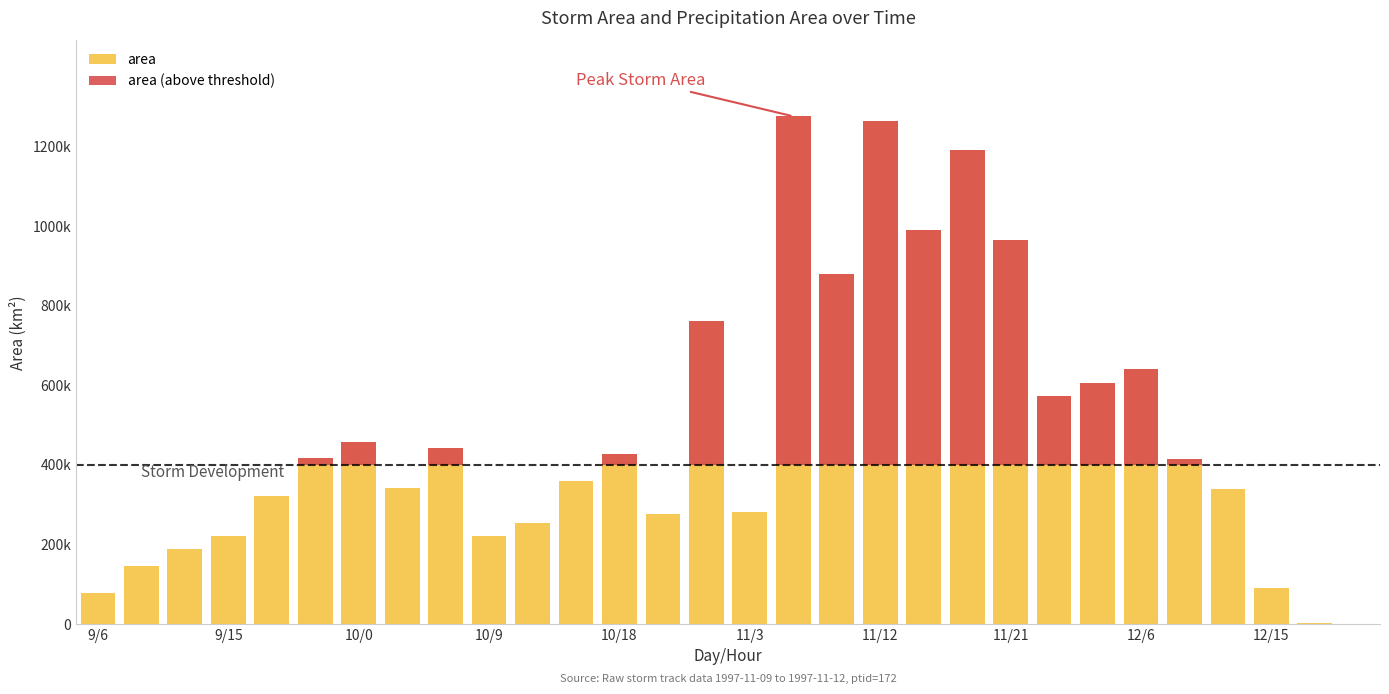

Are the bars horizontal?

No